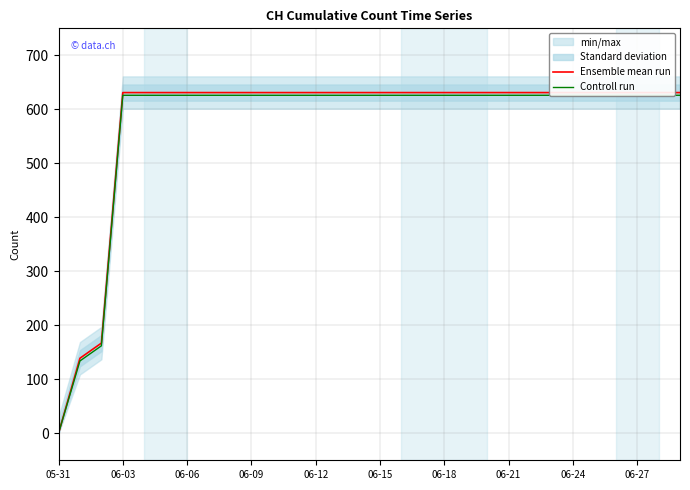

True or false: Ensemble mean run has a value of 631 at 19.

True